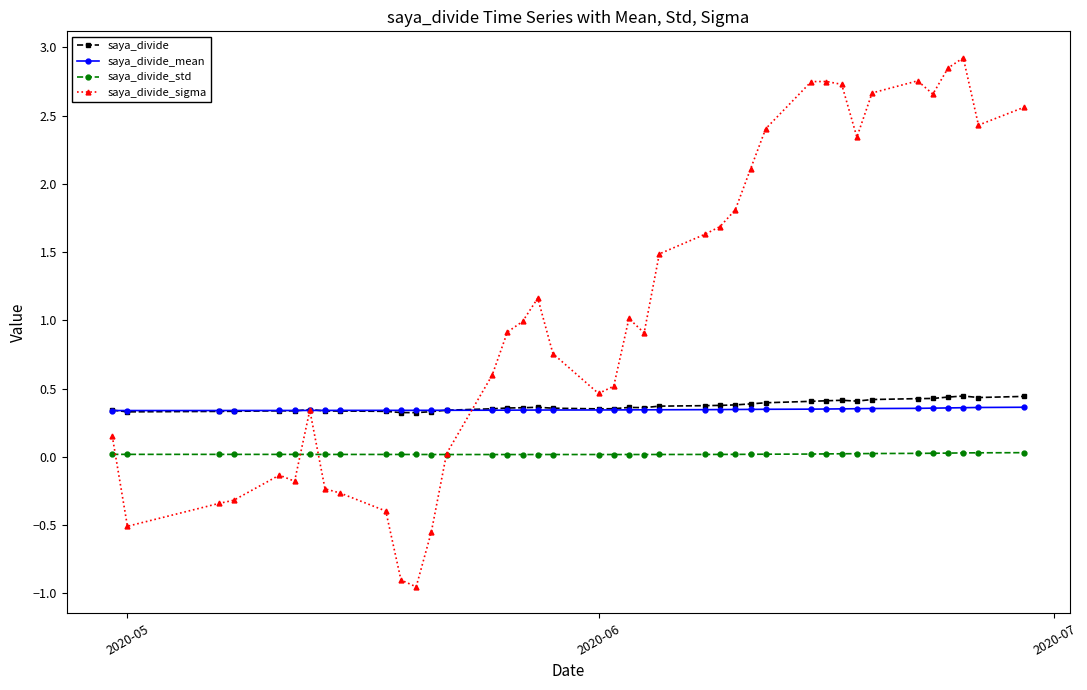

How many lines are shown in the chart?

4